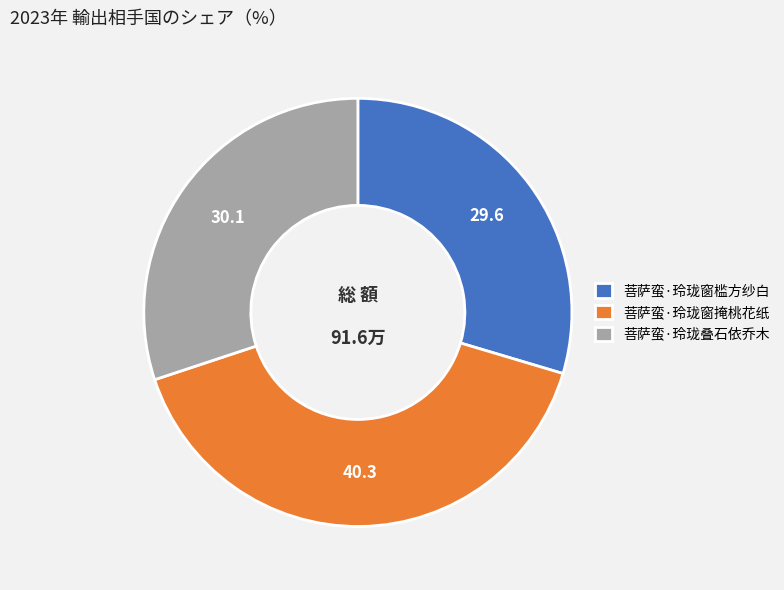

Is the sum of 菩萨蛮·玲珑叠石依乔木 and 菩萨蛮·玲珑窗掩桃花纸 greater than half?

Yes